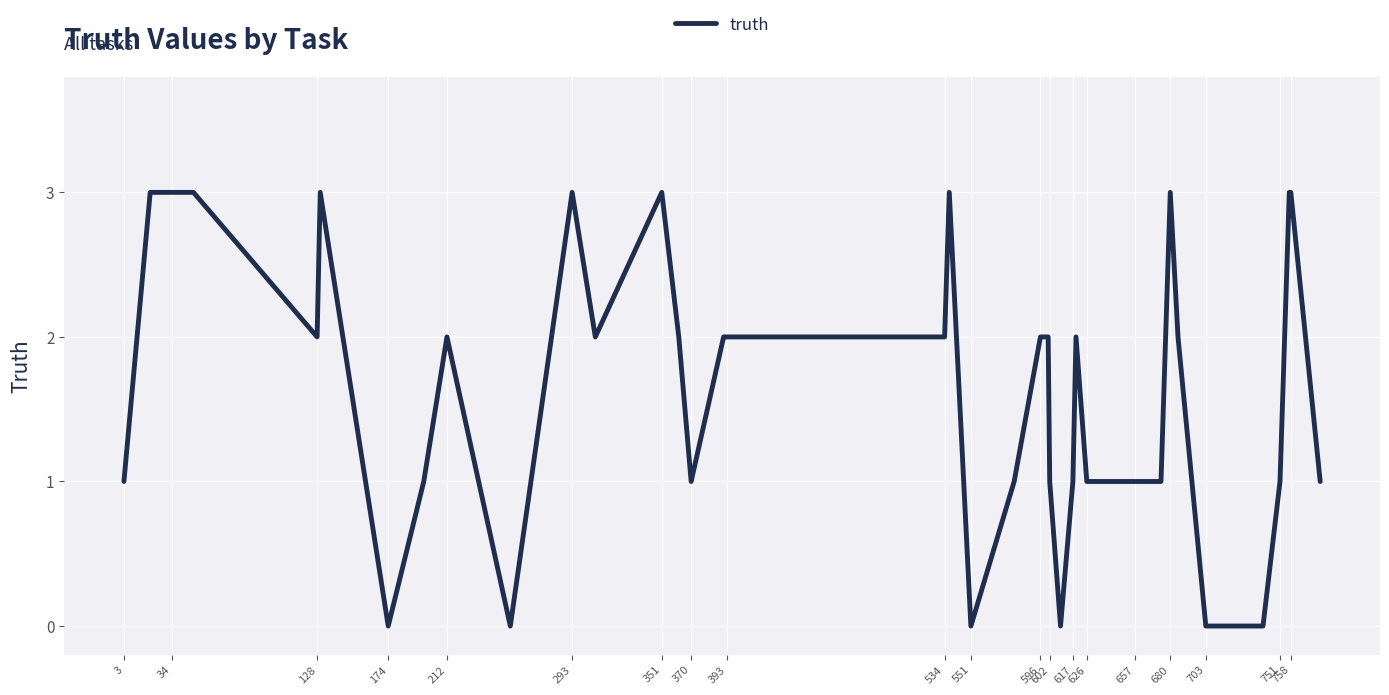

What is the difference between the maximum and minimum values?

3